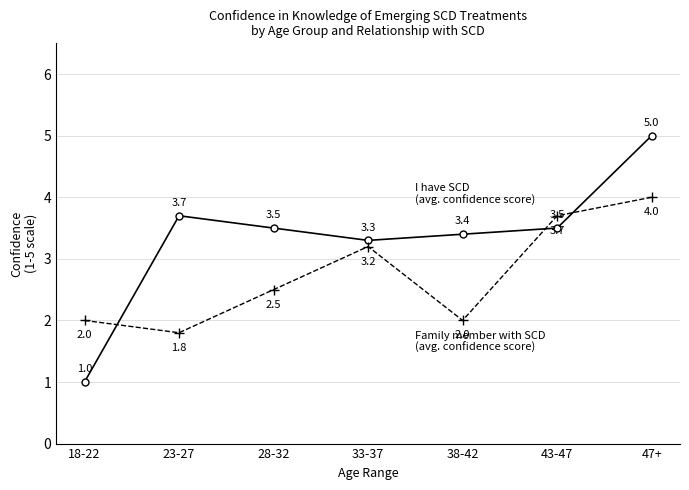

What is the label of the 4th point from the right?

33-37